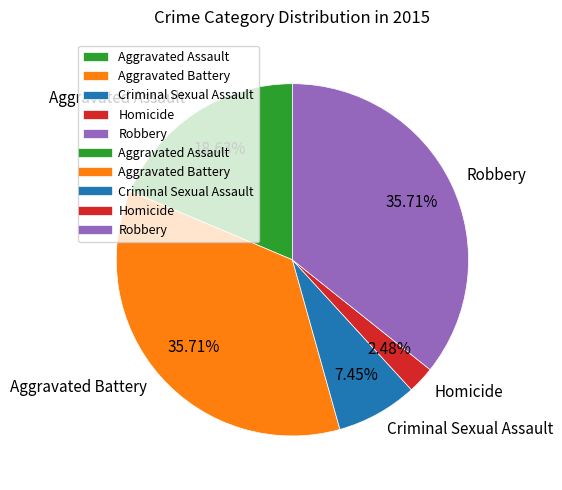

To the nearest percent, what portion does Criminal Sexual Assault represent?

7%